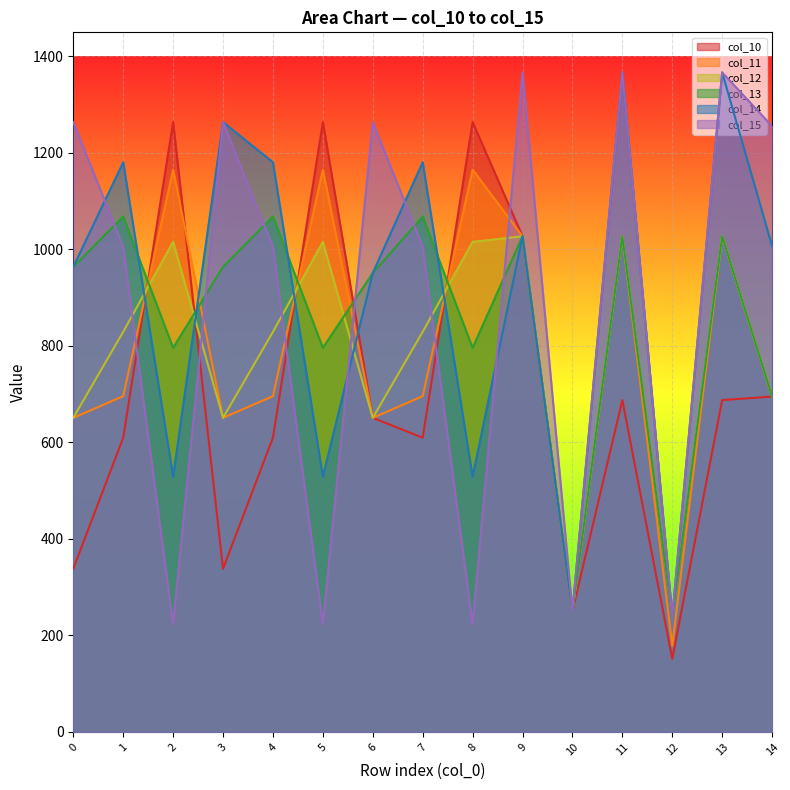

What are all the series names shown in the legend?

col_10, col_11, col_12, col_13, col_14, col_15